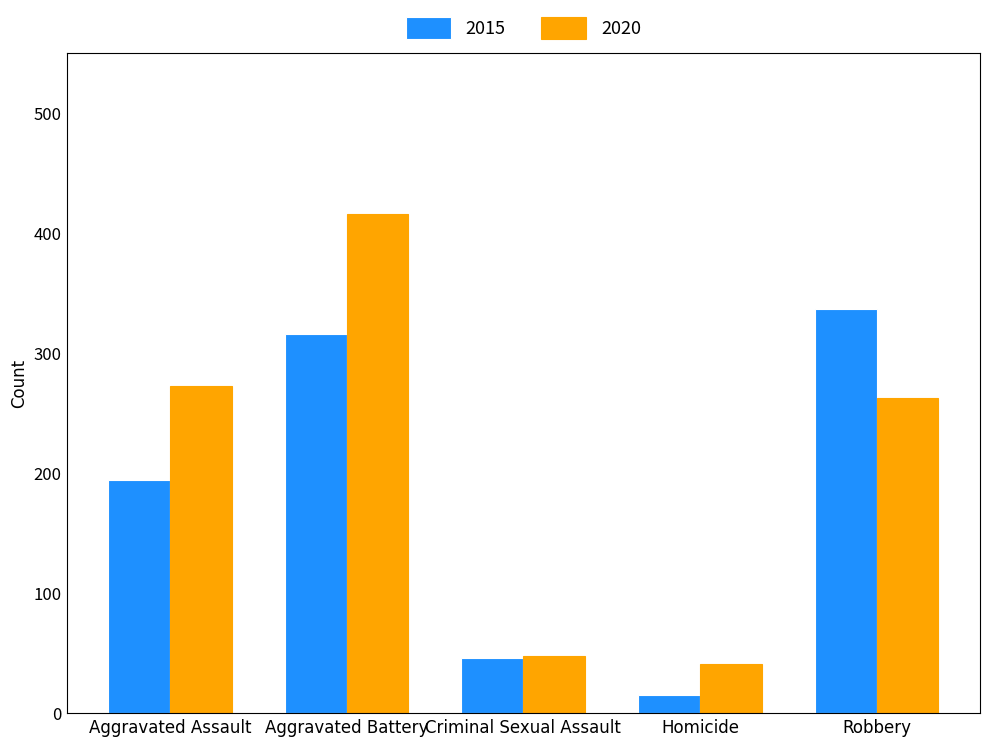

What is the label of the 5th bar from the right?

Aggravated Assault